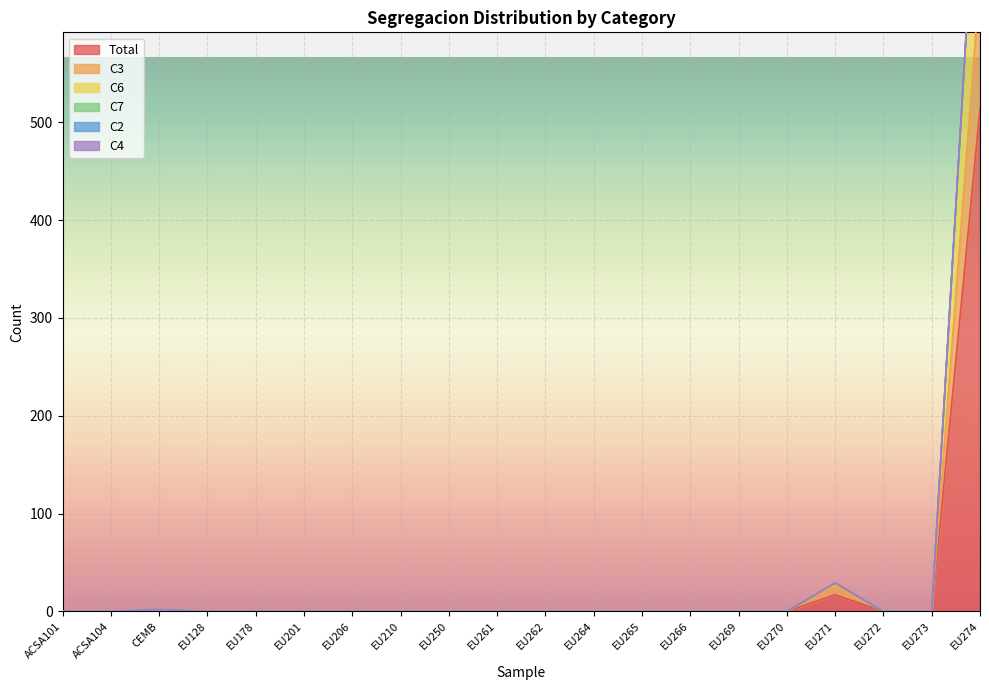

At how many categories does at least one series exceed 94?

1